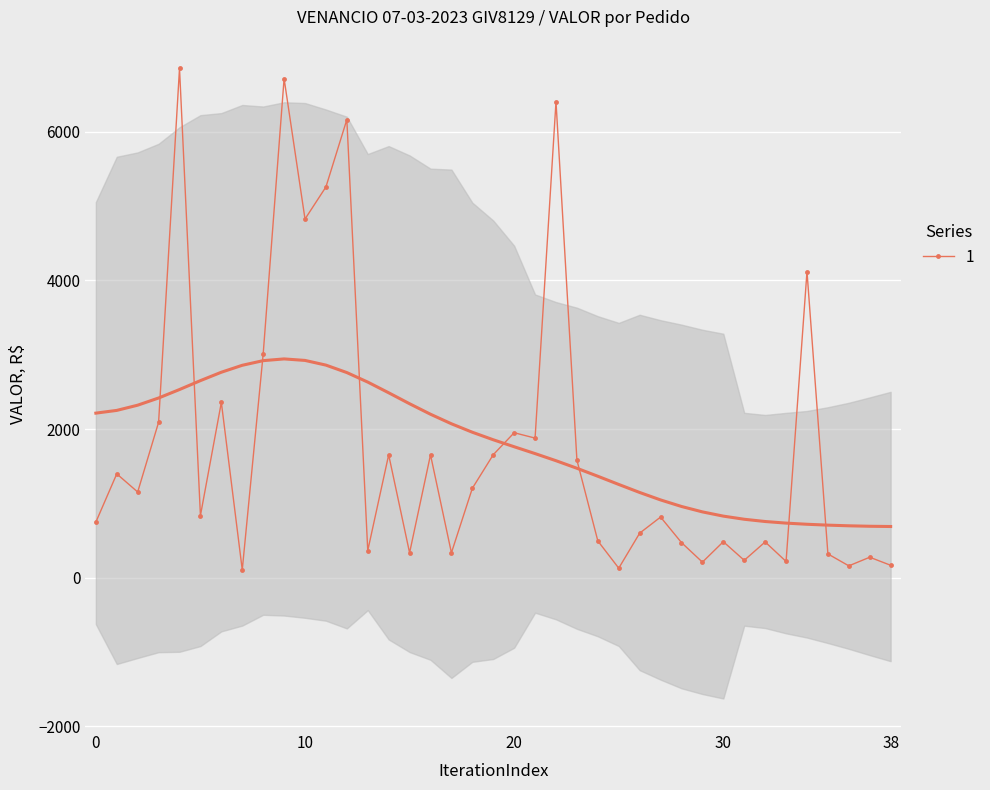

What is the average value?

1787.0